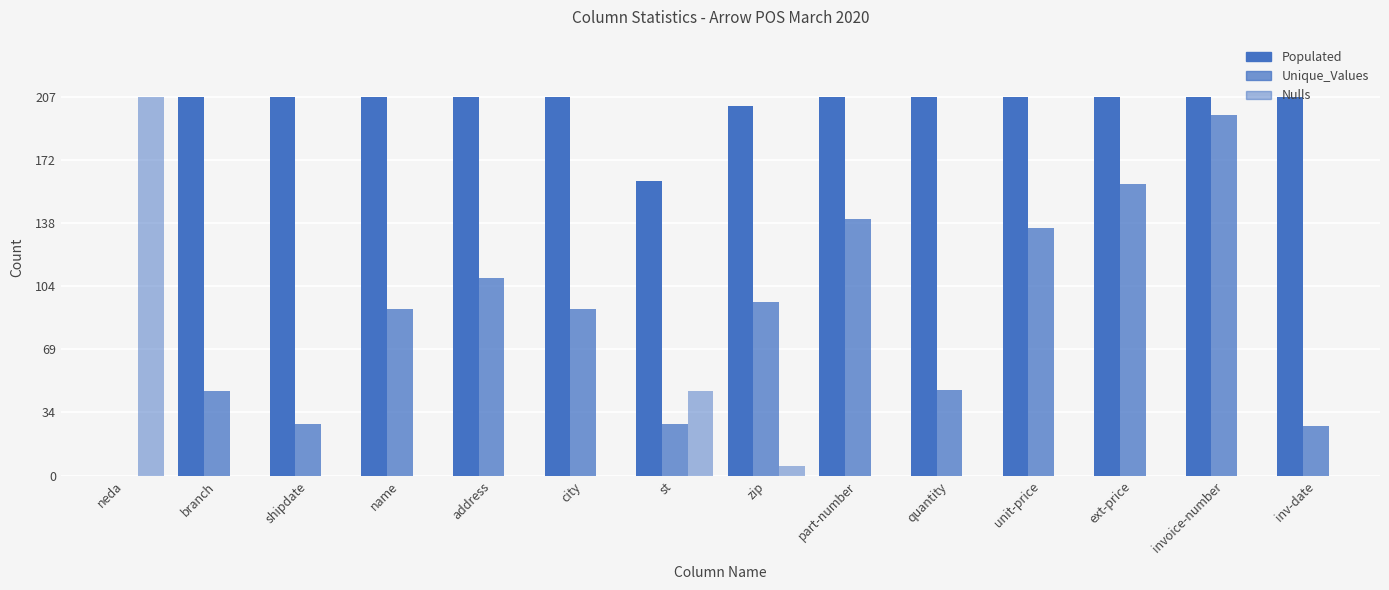

At which label is Nulls closest to 103?

st